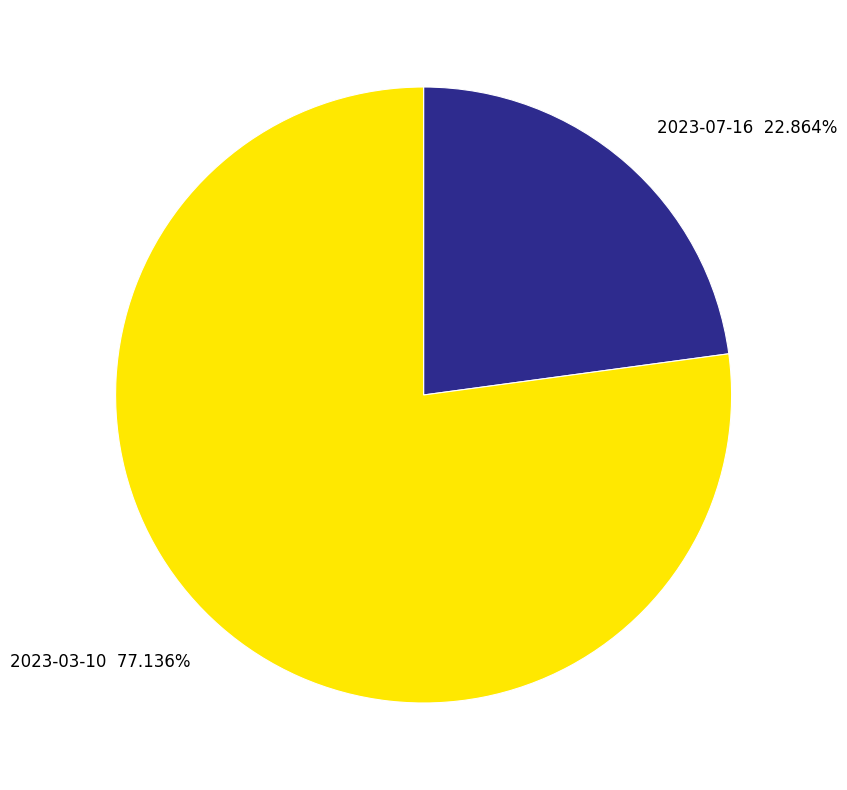

Which slice is the largest?

2023-03-10